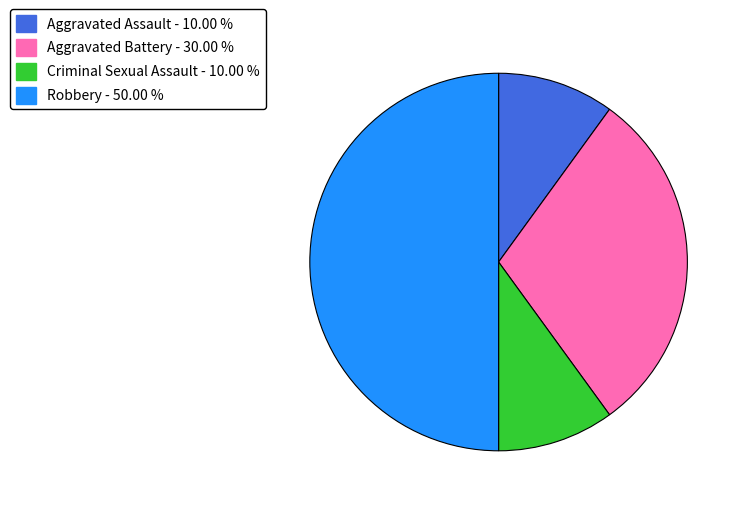

Which category has the biggest portion of the pie?

Robbery